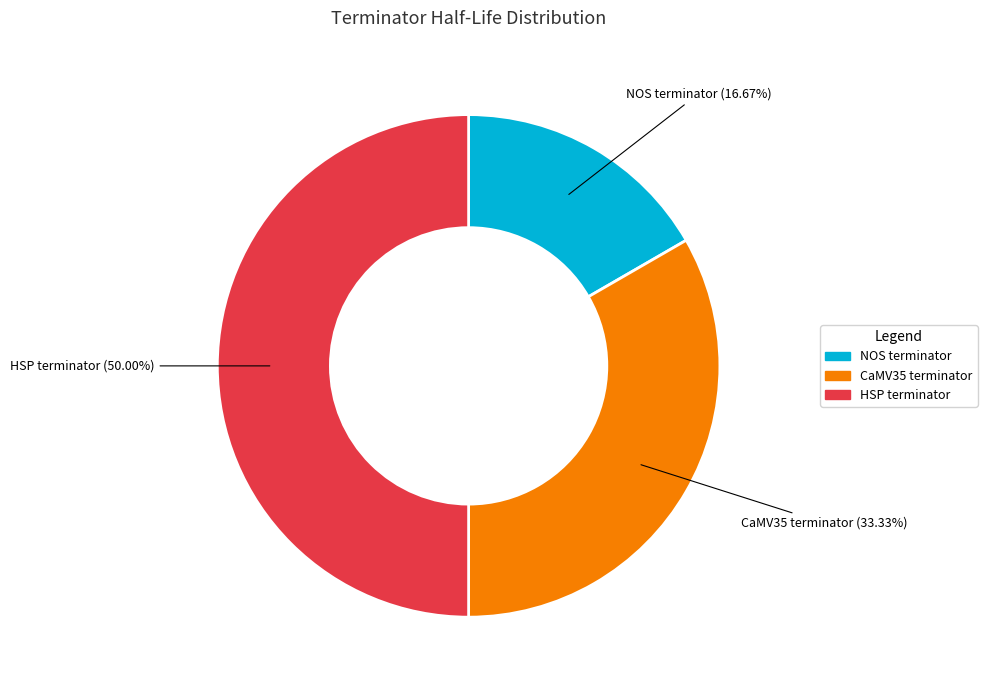

To the nearest percent, what percentage of the pie is HSP terminator?

50%